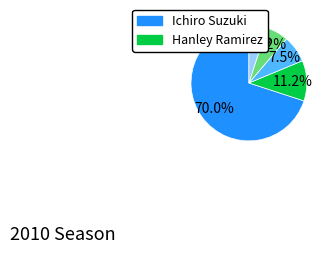

To the nearest percent, what is the difference between the largest and smallest slice percentages?

65%